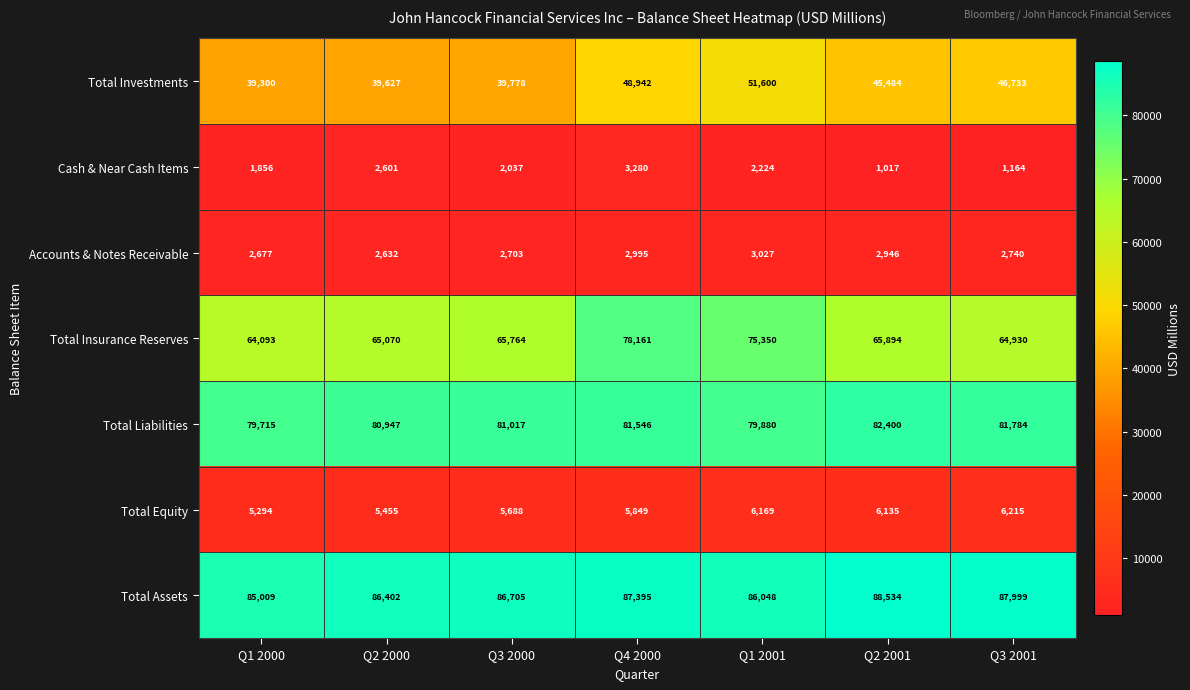

How many data points does each series have?

7